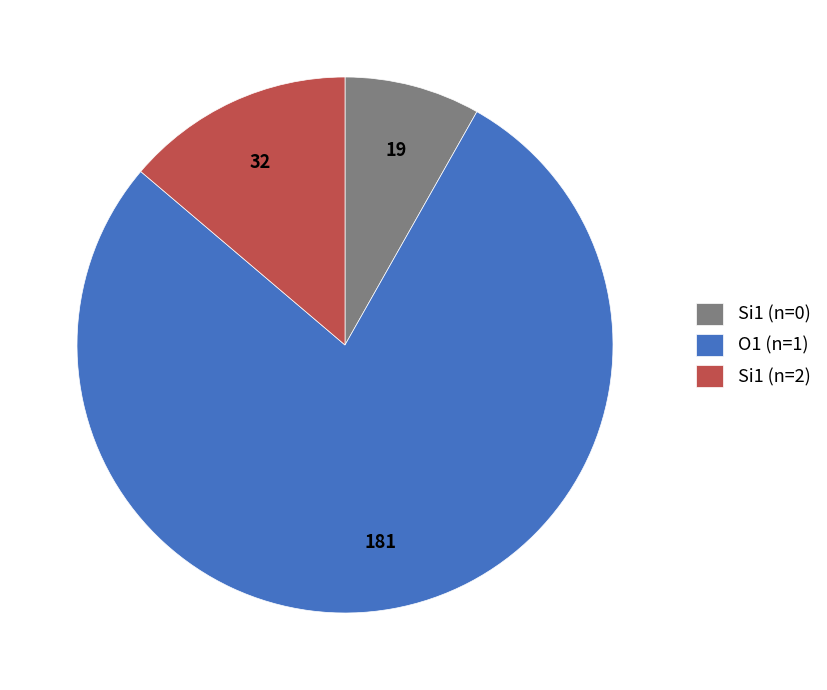

Which slice is the smallest?

Si1 (n=0)